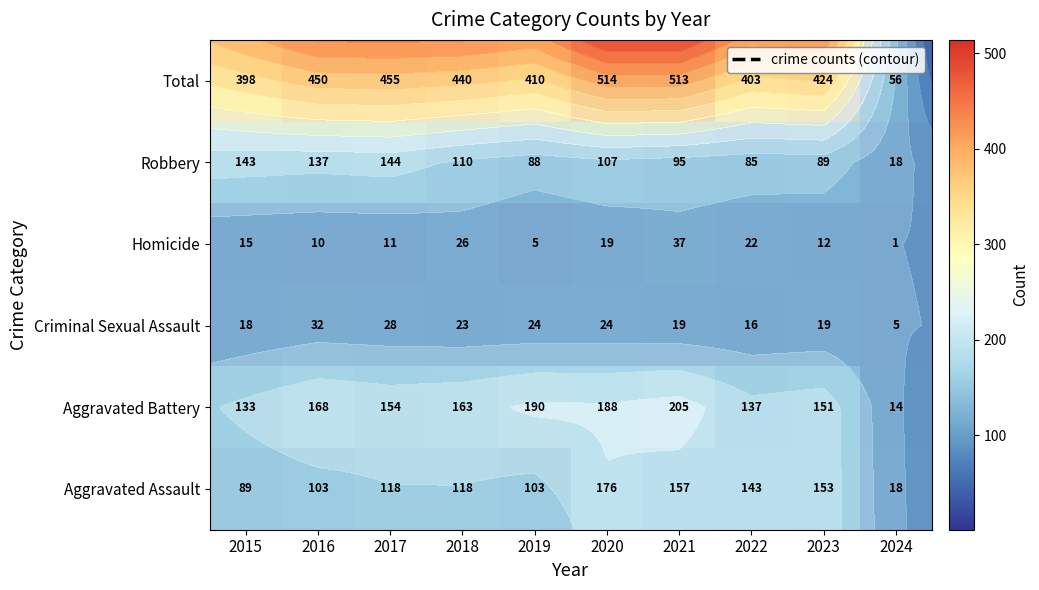

List the series in order of their peak value, highest first.

Total, Aggravated Battery, Aggravated Assault, Robbery, Homicide, Criminal Sexual Assault